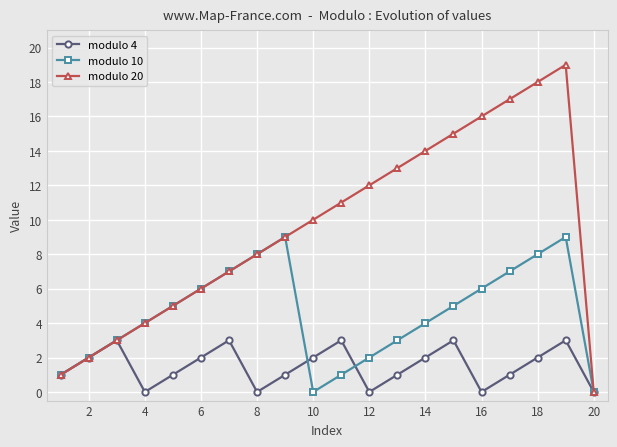

How many data points does each series have?

20